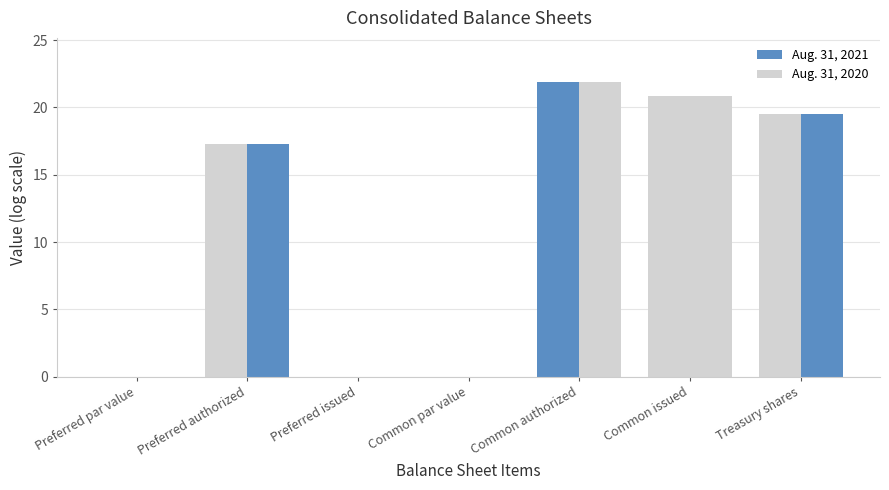

Are the bars horizontal?

No